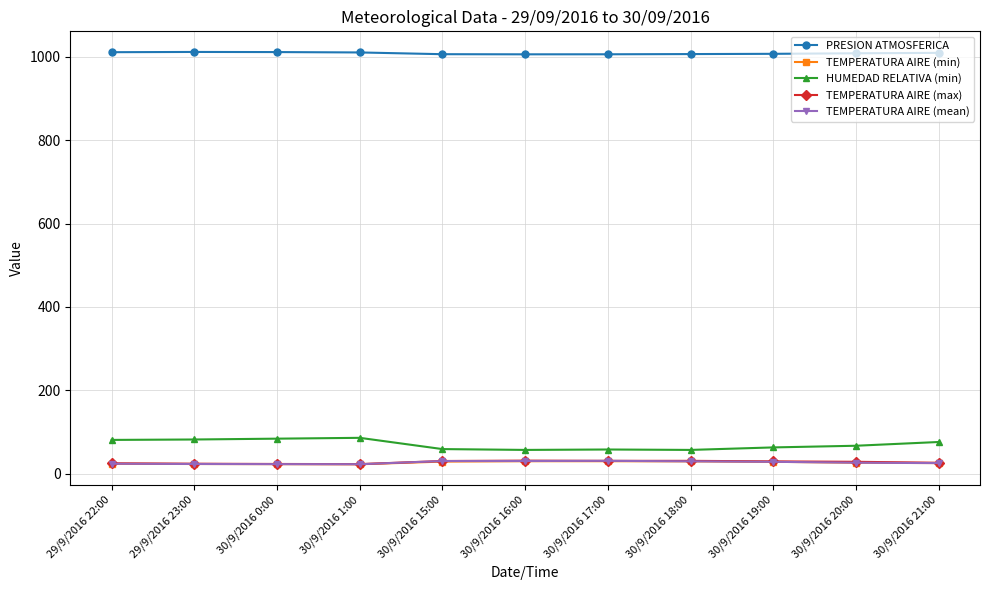

What is the maximum value for TEMPERATURA AIRE (max)?

31.3